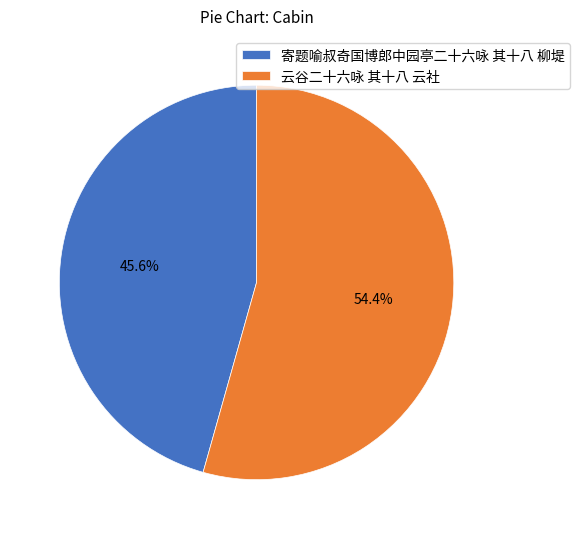

What percentage is the 寄题喻叔奇国博郎中园亭二十六咏 其十八 柳堤 slice, to the nearest percent?

46%